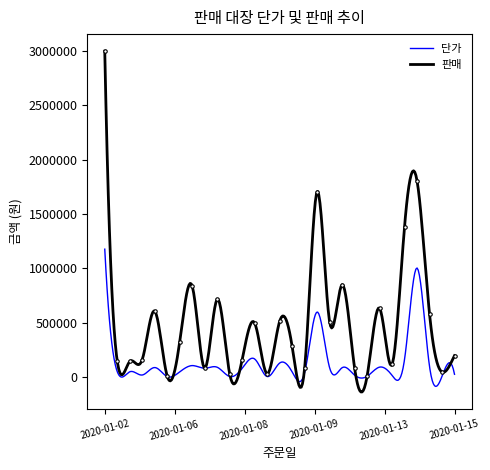

What is the difference between the maximum and minimum values?

2993200